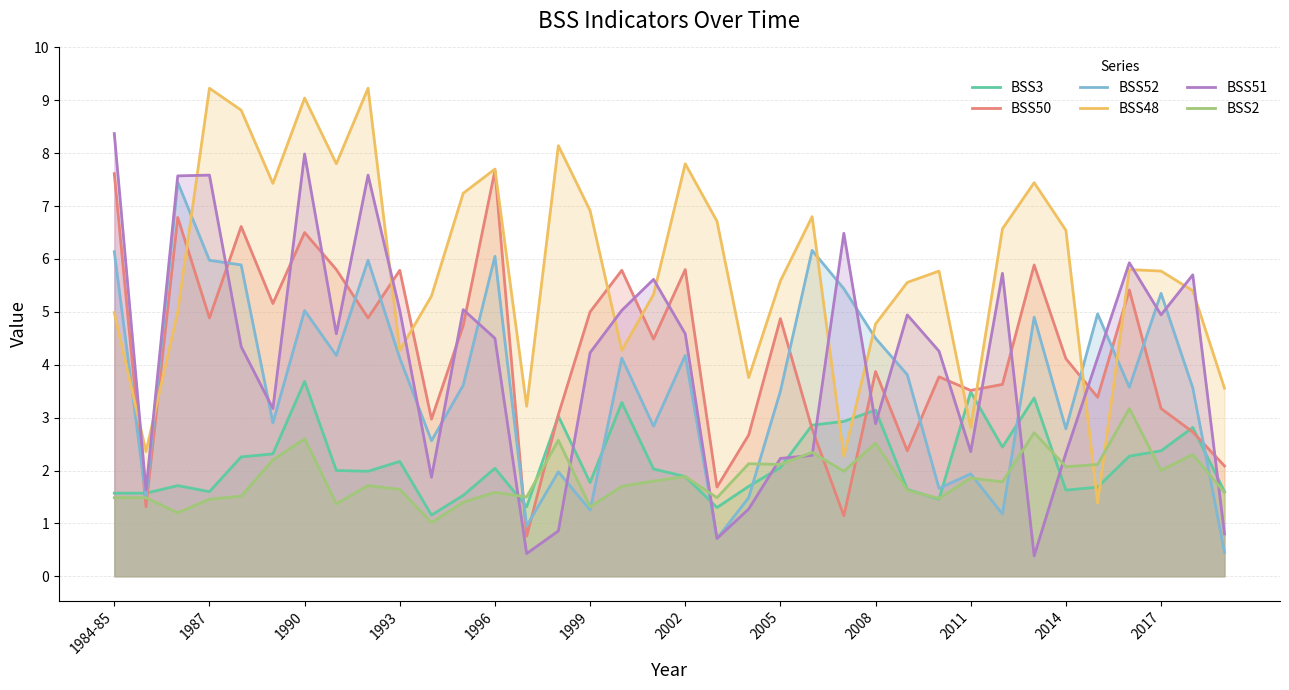

What is the difference between the highest and lowest values at 1996?

6.1